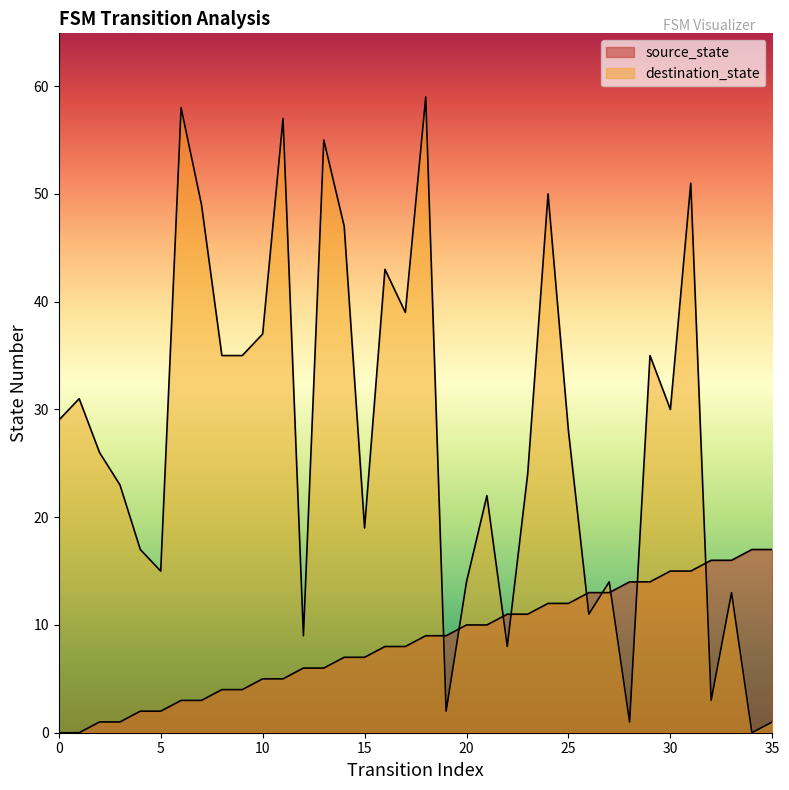

Reading right to left, transcribe all the data shown in this chart.

source_state: 17	17	16	16	15	15	14	14	13	13	12	12	11	11	10	10	9	9	8	8	7	7	6	6	5	5	4	4	3	3	2	2	1	1	0	0
destination_state: 1	0	13	3	51	30	35	1	14	11	28	50	24	8	22	14	2	59	39	43	19	47	55	9	57	37	35	35	49	58	15	17	23	26	31	29